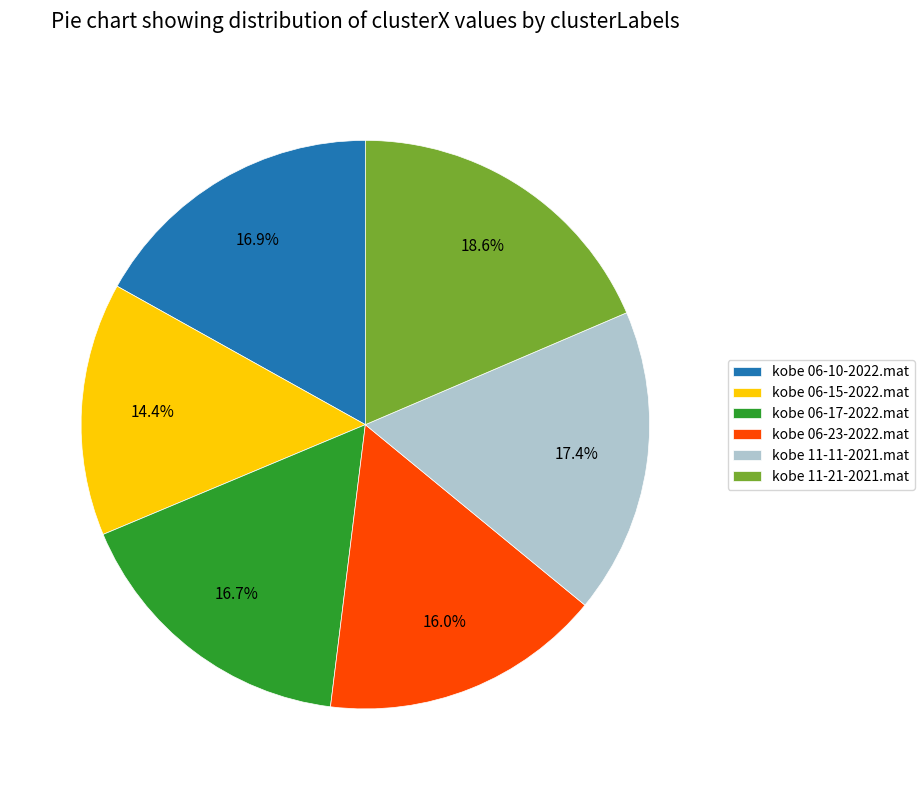

Does any single category account for the majority?

No